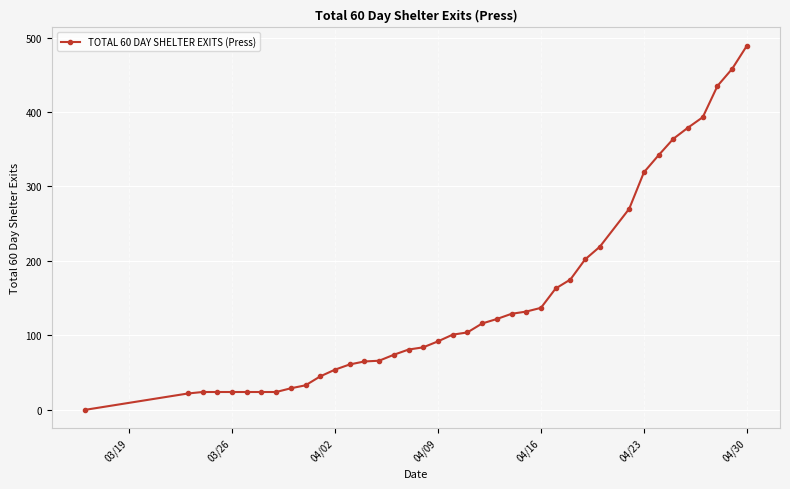

What is the value of the 10th point from the left?

33